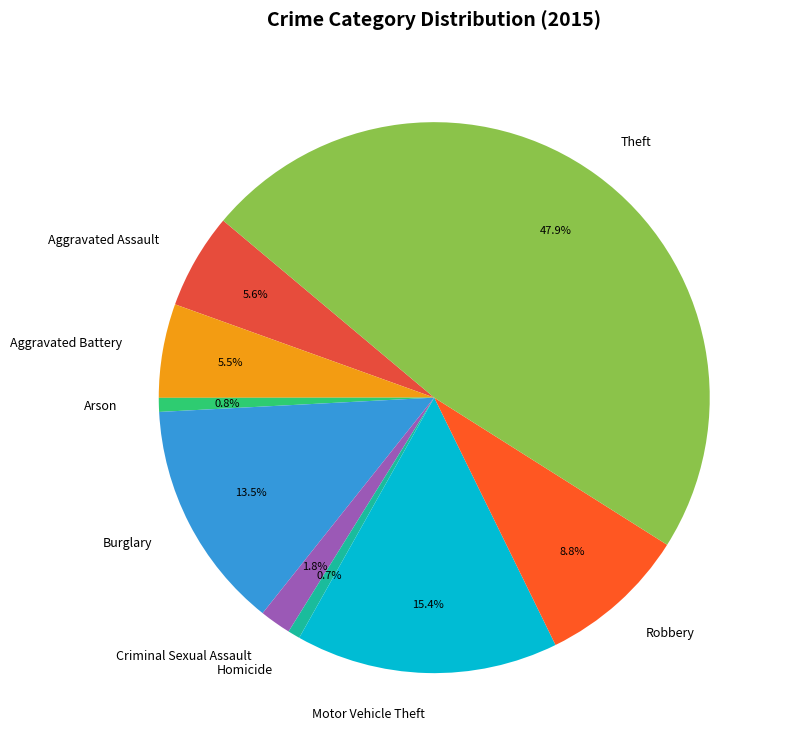

Which has a higher value, Homicide or Burglary?

Burglary